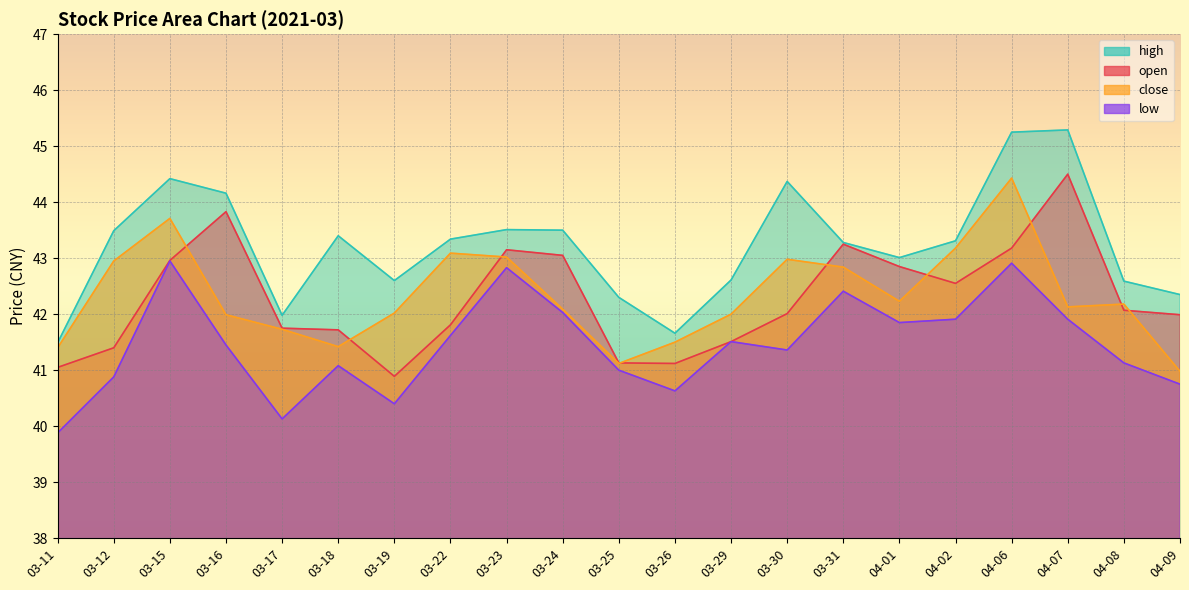

At which category does the chart reach its peak across all series?

04-07